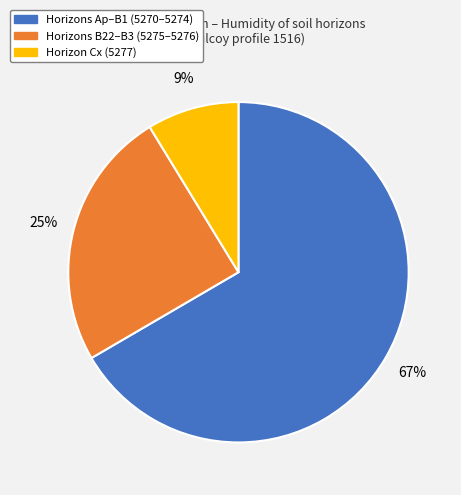

To the nearest percent, what is the difference between the Horizons Ap–B1 (5270–5274) and Horizons B22–B3 (5275–5276) slice percentages?

42%